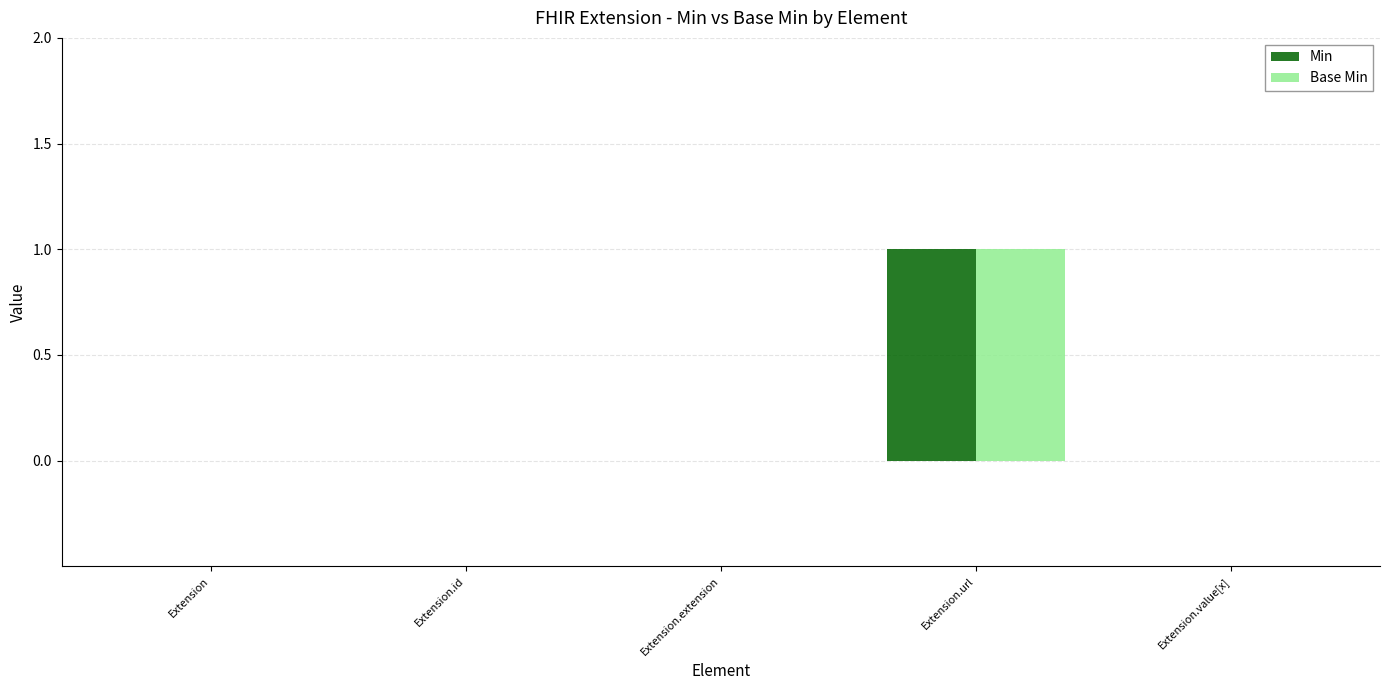

Which category has the highest value in the Min series?

Extension.url